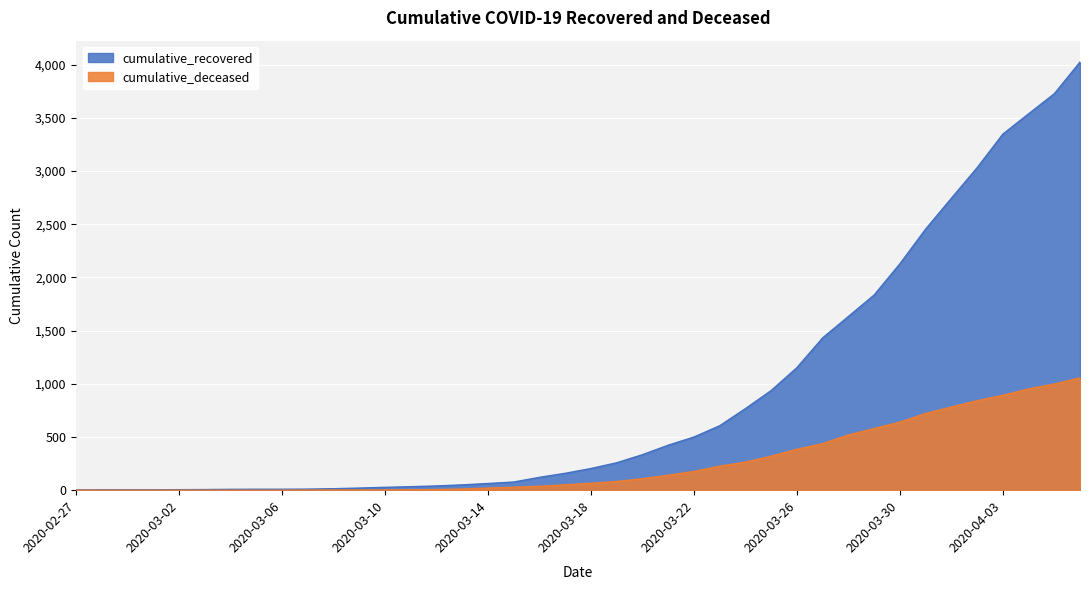

How many distinct data groups are displayed?

2